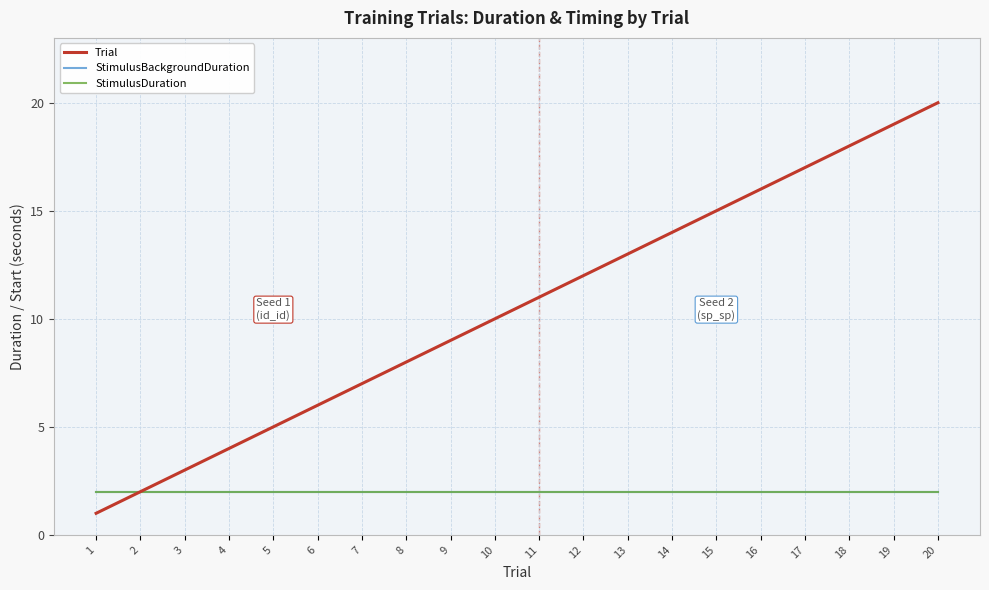

Reading left to right, extract all data points from this chart.

Trial: 1=1	2=2	3=3	4=4	5=5	6=6	7=7	8=8	9=9	10=10	11=11	12=12	13=13	14=14	15=15	16=16	17=17	18=18	19=19	20=20
StimulusBackgroundDuration: 1=2	2=2	3=2	4=2	5=2	6=2	7=2	8=2	9=2	10=2	11=2	12=2	13=2	14=2	15=2	16=2	17=2	18=2	19=2	20=2
StimulusDuration: 1=2	2=2	3=2	4=2	5=2	6=2	7=2	8=2	9=2	10=2	11=2	12=2	13=2	14=2	15=2	16=2	17=2	18=2	19=2	20=2